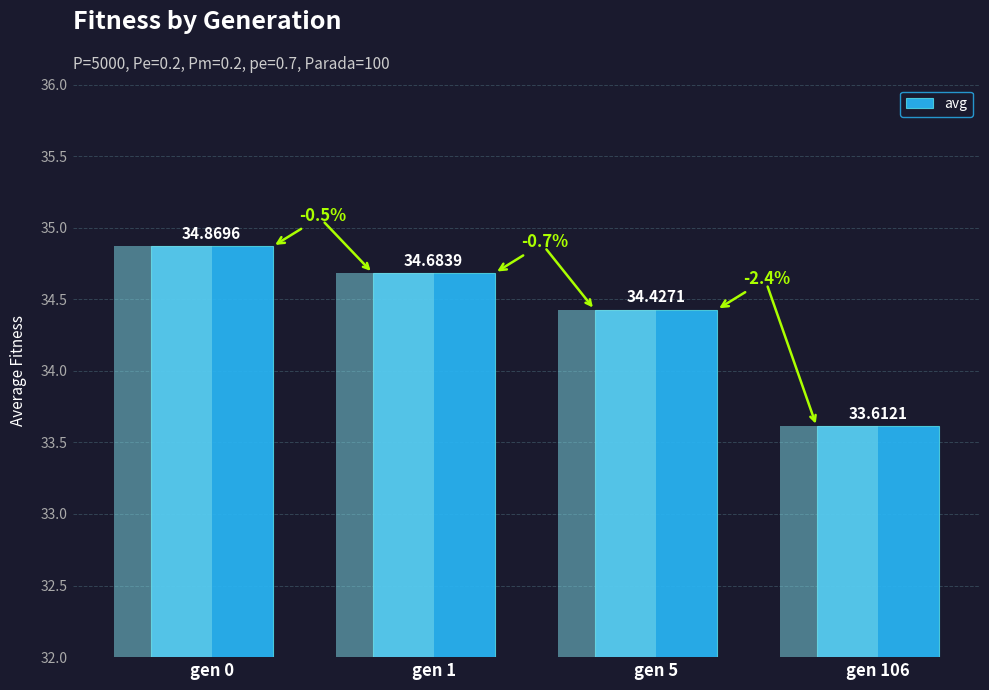

What is the difference between the values at gen 1 and gen 0?

0.2